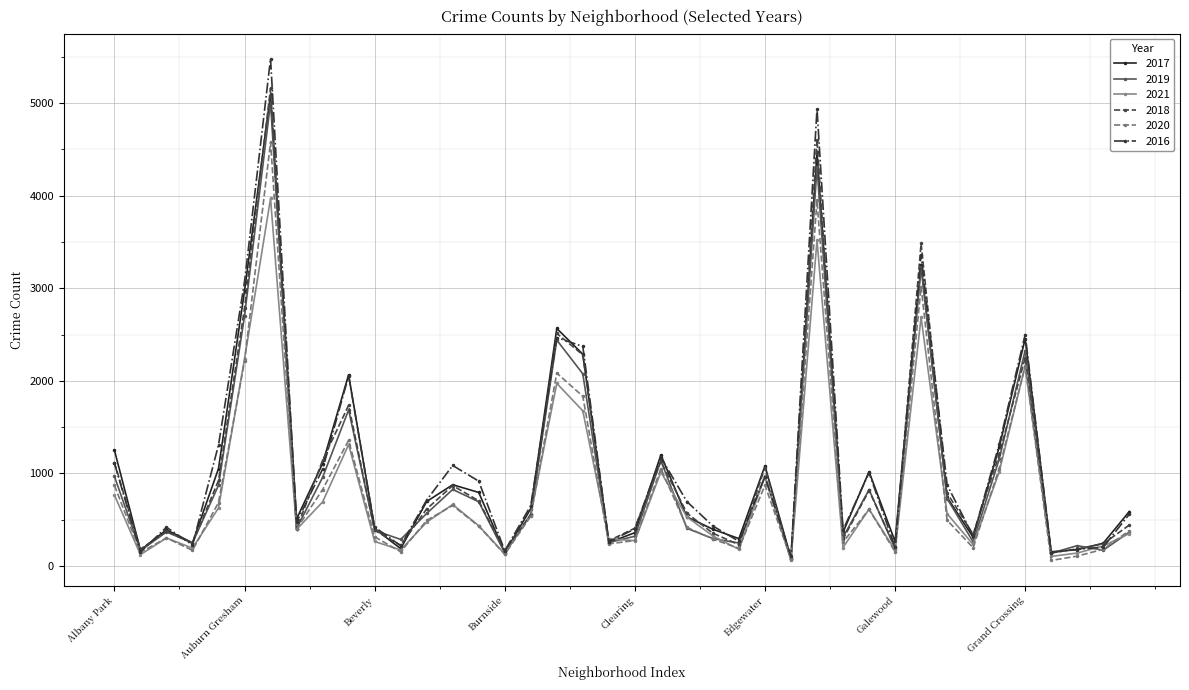

At how many categories does at least one series exceed 987?

16